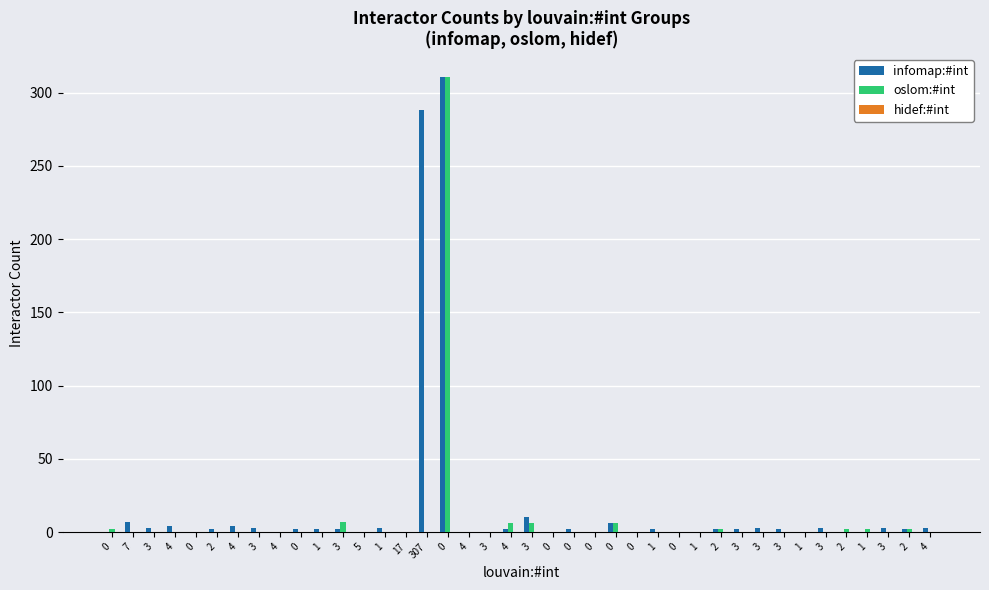

The infomap:#int series shows 2 at 4. True or false?

False